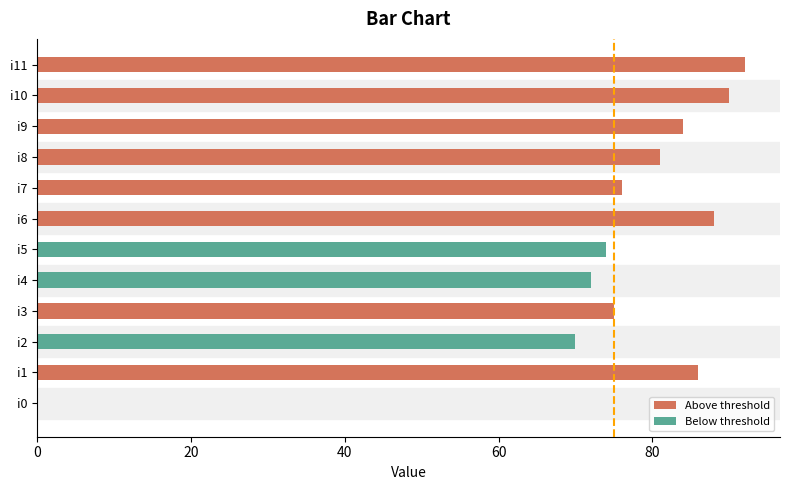

What is the value of the 3rd bar from the left?

70